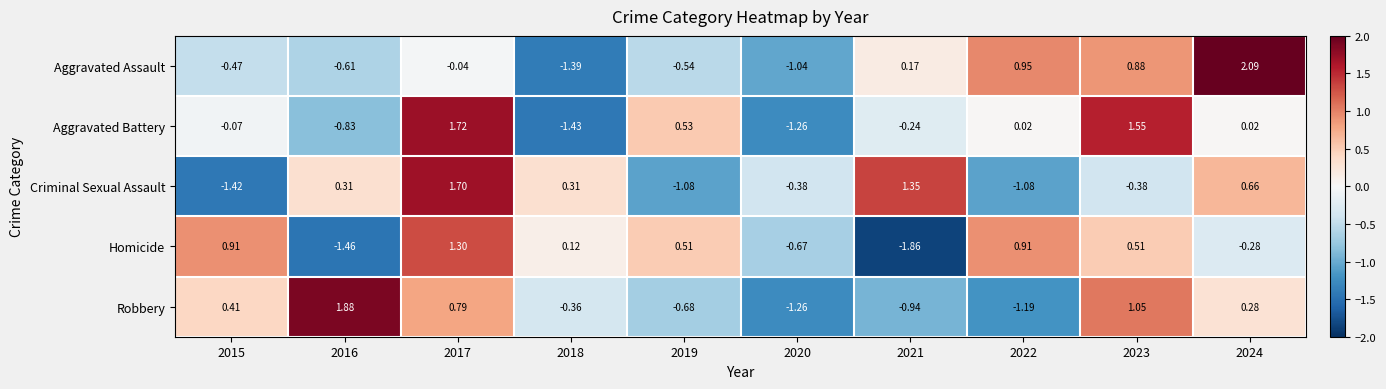

Between 2020 and 2023, which series saw the biggest shift?

Aggravated Battery